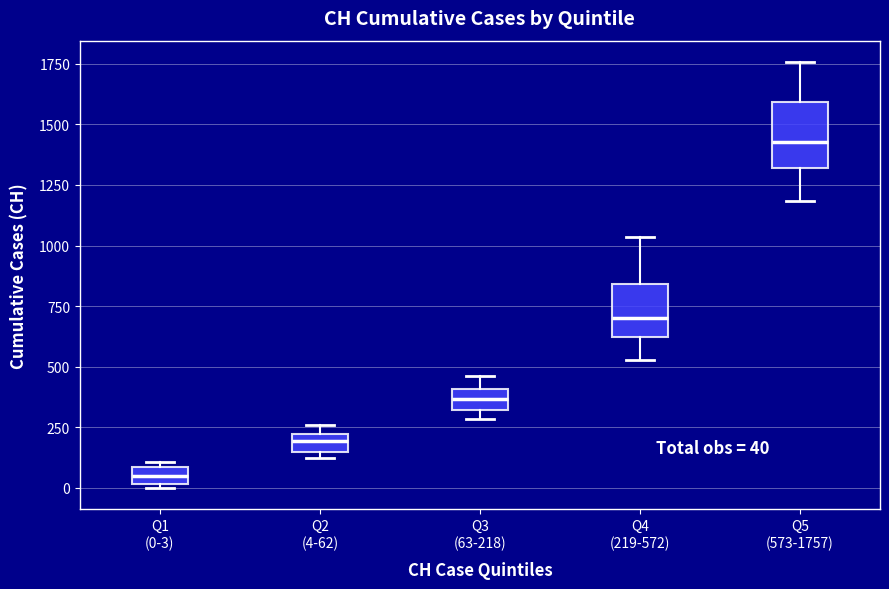

Comparing the boxes themselves (not the whiskers), which one is the tallest?

Q5 (573-1757)